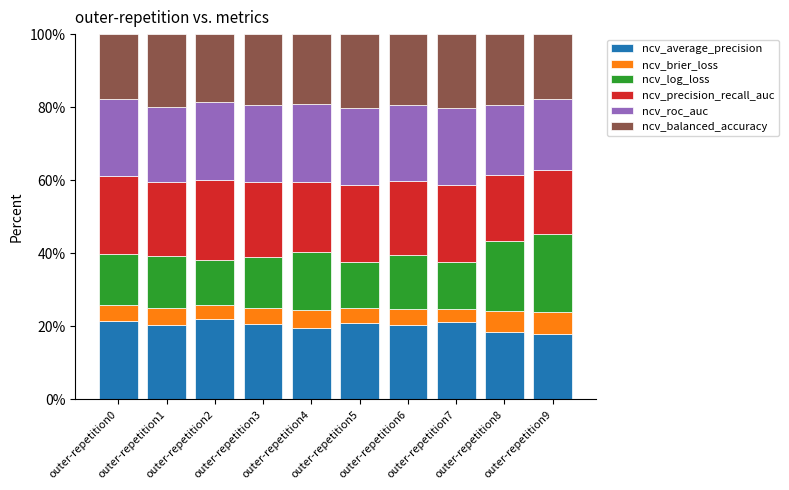

What is the difference between the maximum and minimum values in the ncv_average_precision series?

4.1